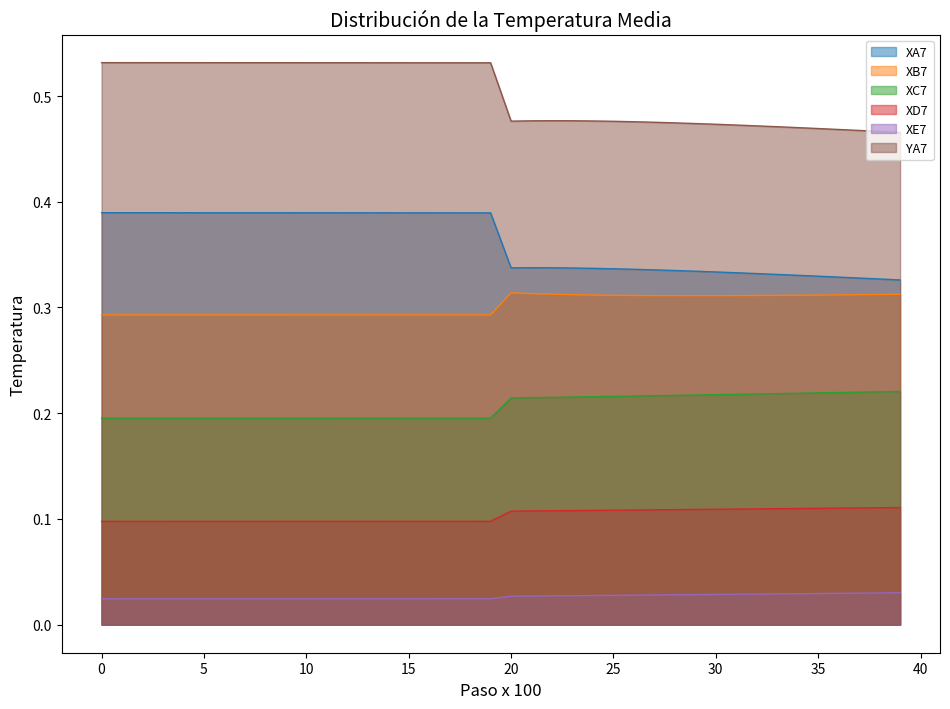

Between 2 and 26, which series saw the biggest shift?

YA7